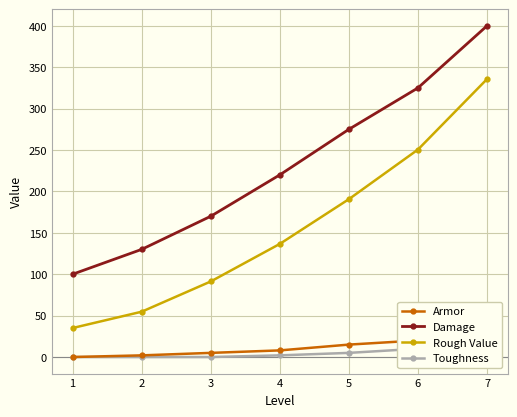

List the labels in order of Damage value, largest first.

7, 6, 5, 4, 3, 2, 1